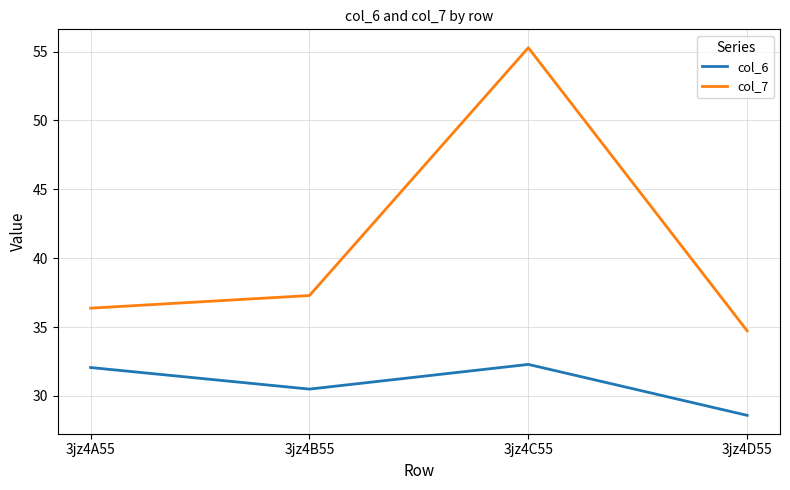

Between 3jz4A55 and 3jz4B55, which series saw the biggest shift?

col_6